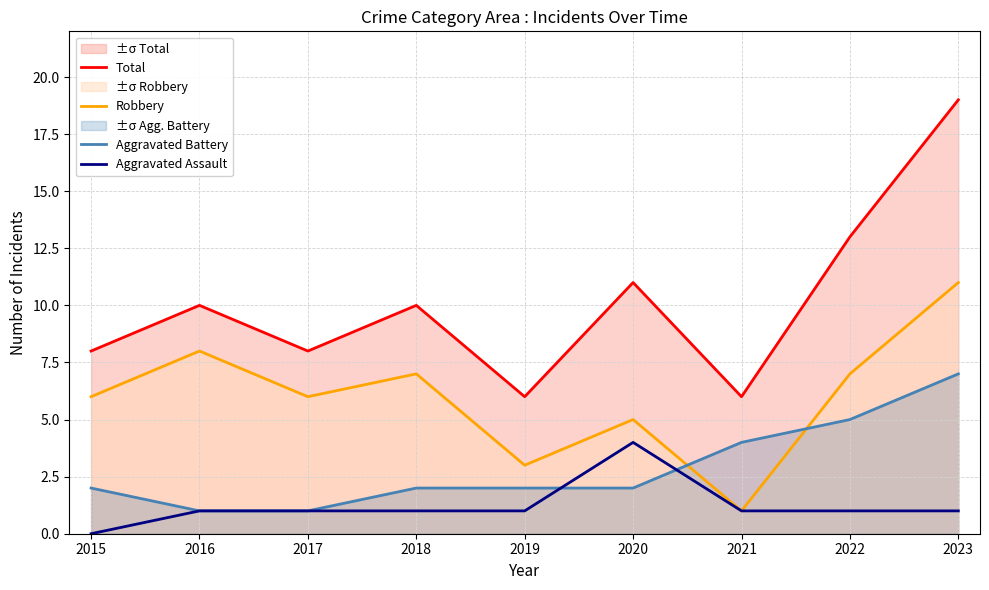

Reading right to left, what are all the values shown in this chart?

Total: 19	13	6	11	6	10	8	10	8
Robbery: 11	7	1	5	3	7	6	8	6
Aggravated Battery: 7	5	4	2	2	2	1	1	2
Aggravated Assault: 1	1	1	4	1	1	1	1	0